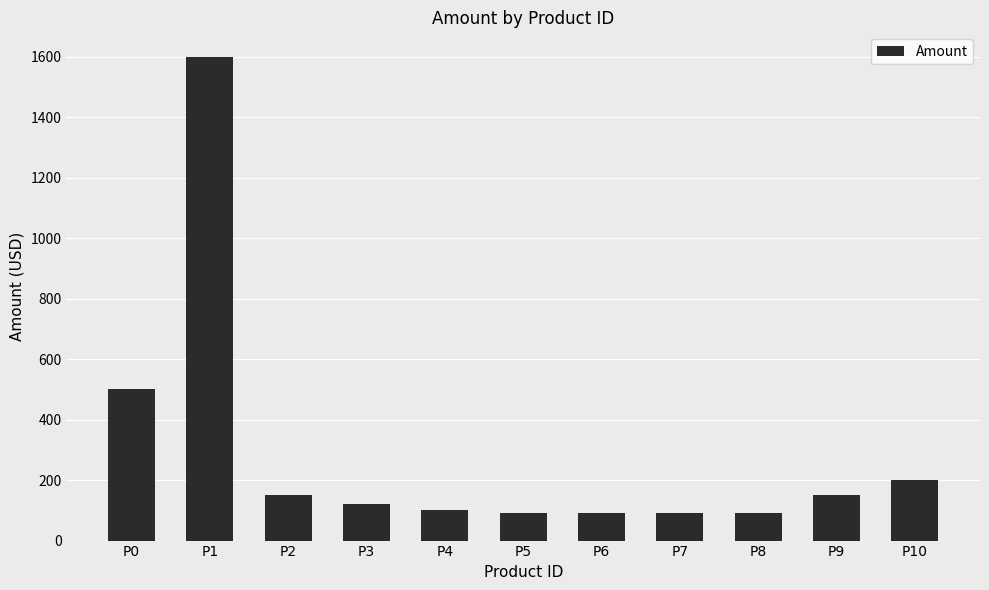

What is the value of the 8th bar from the left?

90